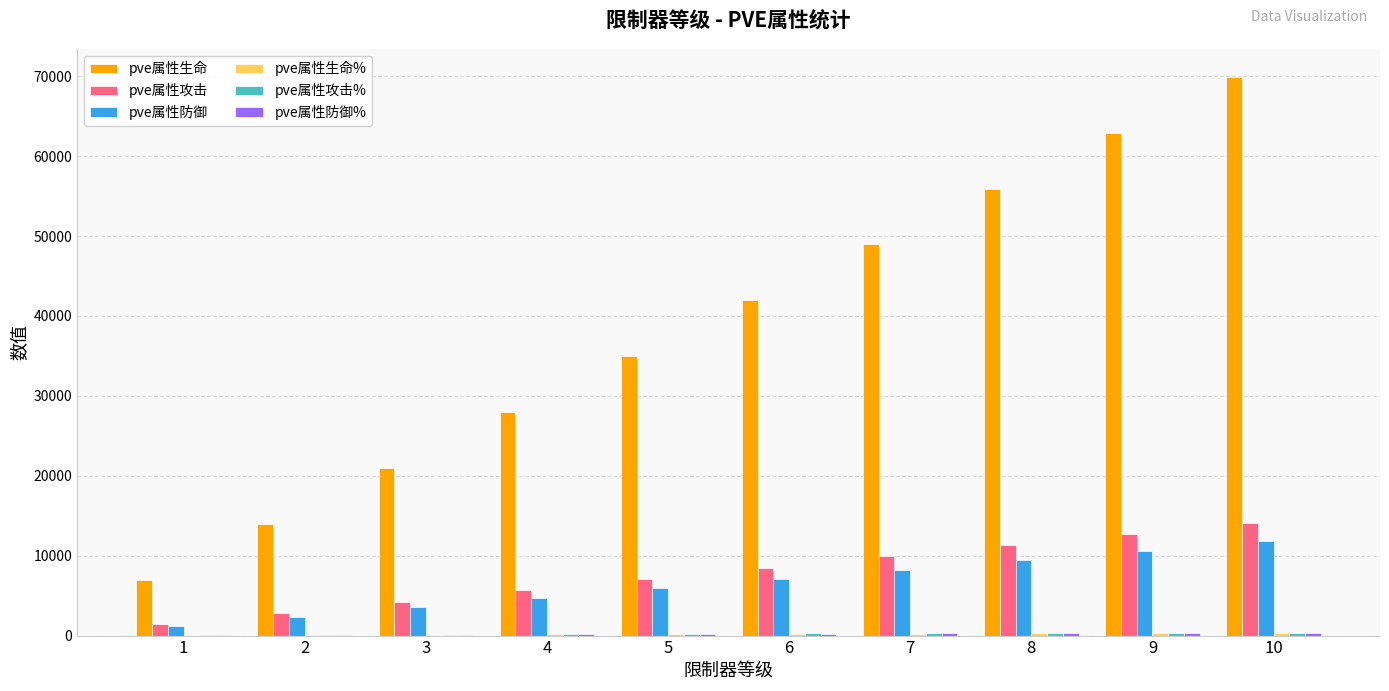

The value of pve属性攻击 at 10 is 6136. True or false?

False